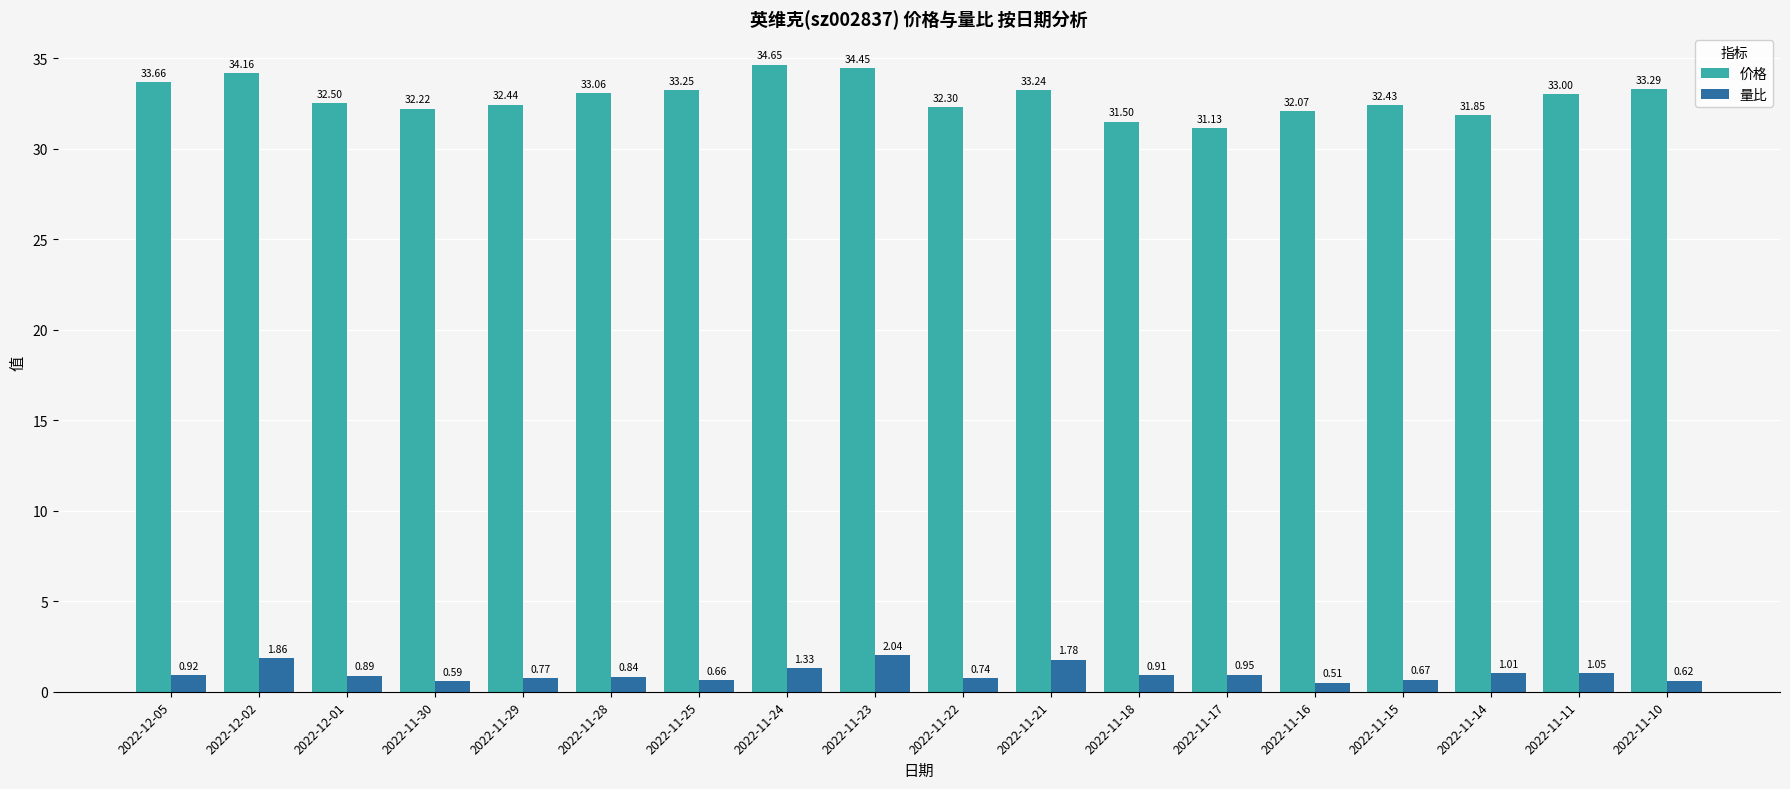

List the labels in order of 价格 value, largest first.

2022-11-24, 2022-11-23, 2022-12-02, 2022-12-05, 2022-11-10, 2022-11-25, 2022-11-21, 2022-11-28, 2022-11-11, 2022-12-01, 2022-11-29, 2022-11-15, 2022-11-22, 2022-11-30, 2022-11-16, 2022-11-14, 2022-11-18, 2022-11-17